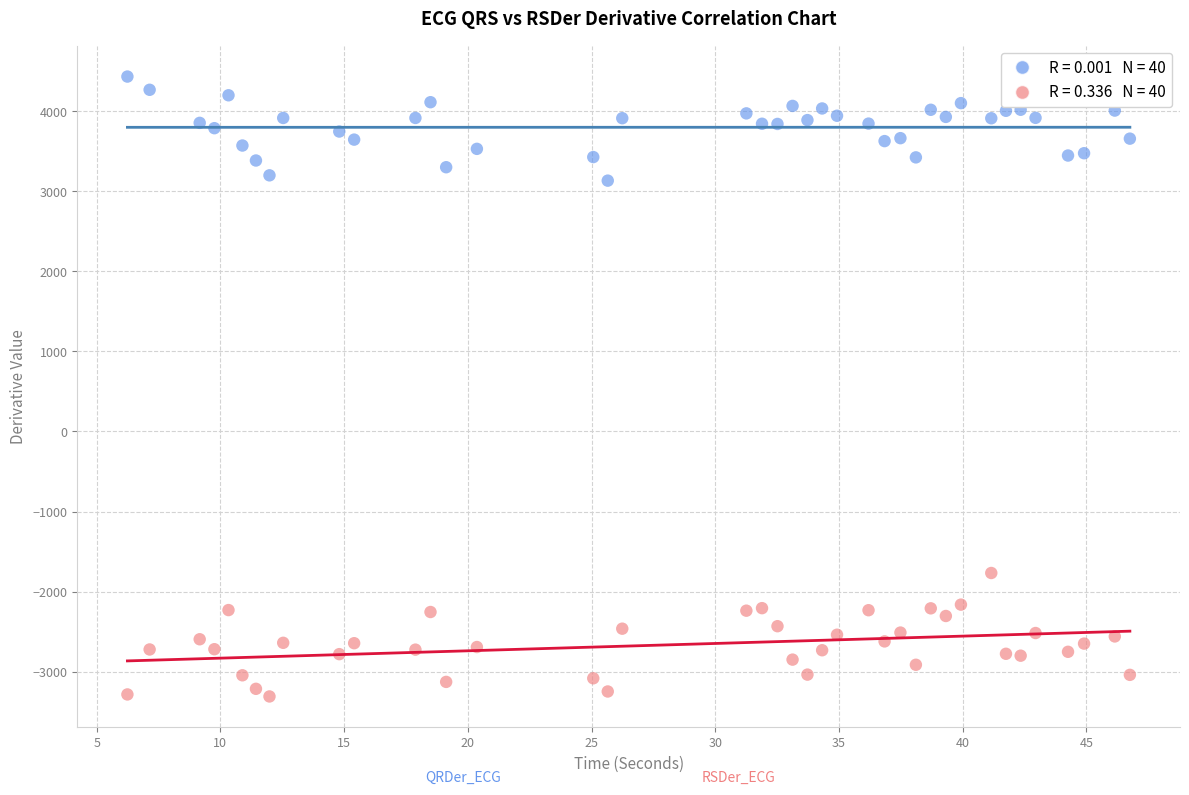

Across all series, what Y value is closest to 562?

-1768.5